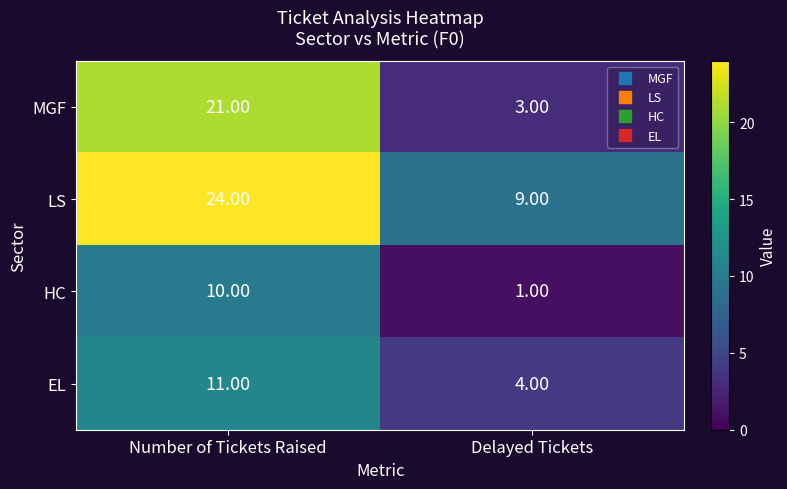

Is the value of EL at Delayed Tickets greater than the value of MGF at Number of Tickets Raised?

No